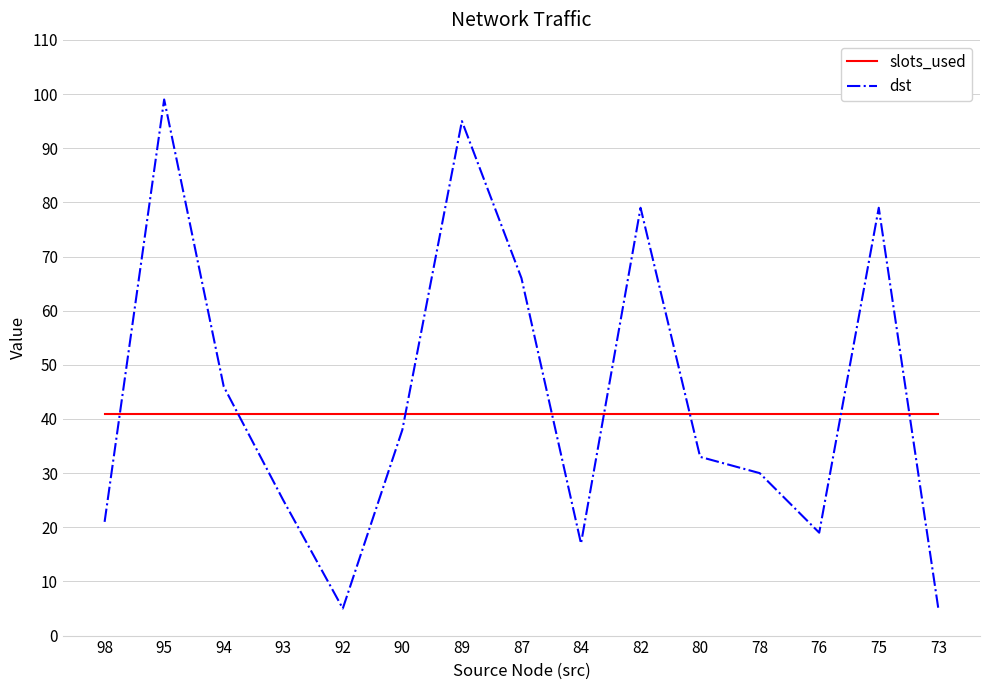

Is the value of dst at 92 greater than the value of slots_used at 80?

No